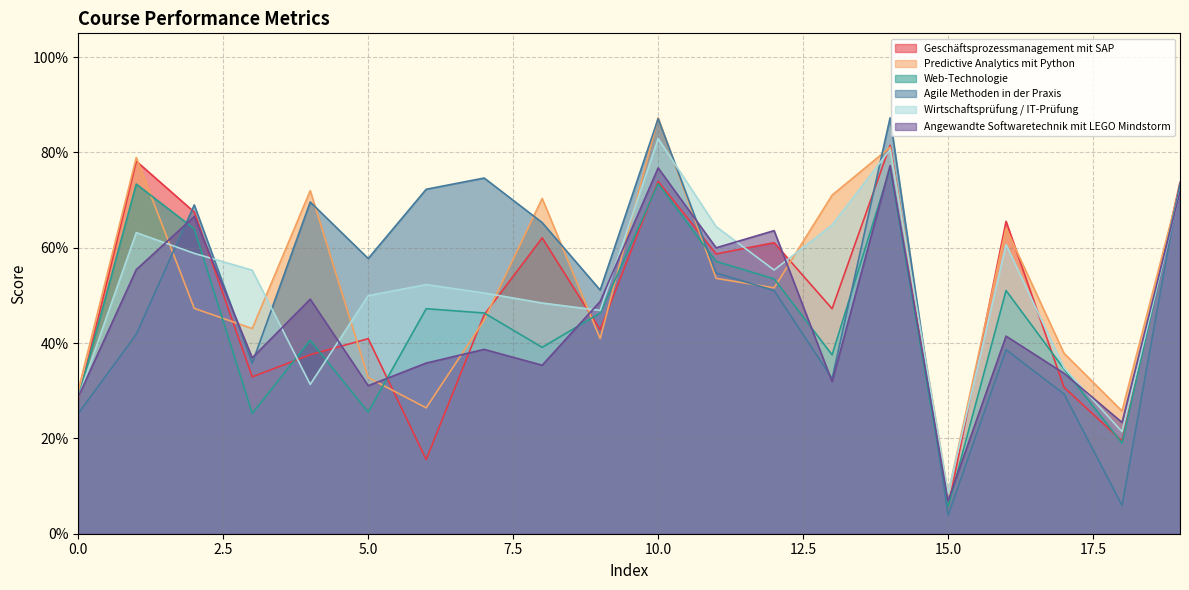

What is the spread (max minus min) of values at 18?

0.2